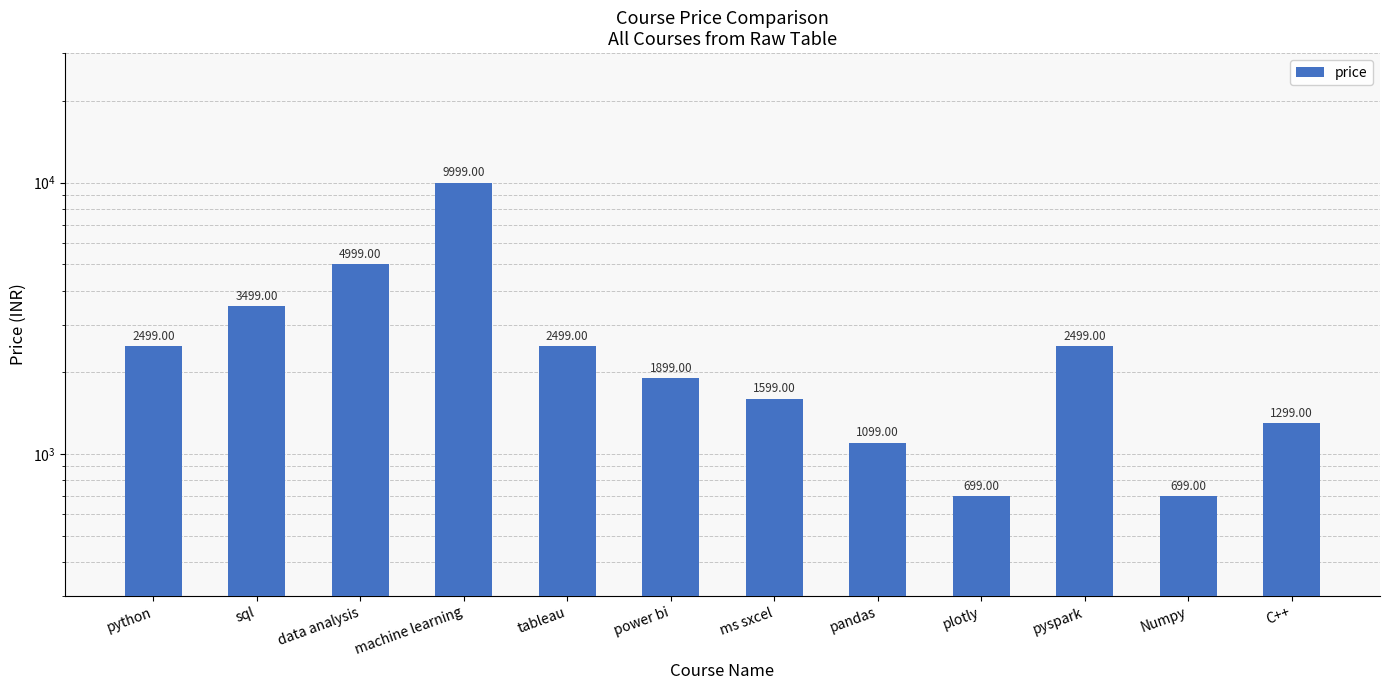

List the labels in order of value, smallest first.

plotly, Numpy, pandas, C++, ms sxcel, power bi, python, tableau, pyspark, sql, data analysis, machine learning